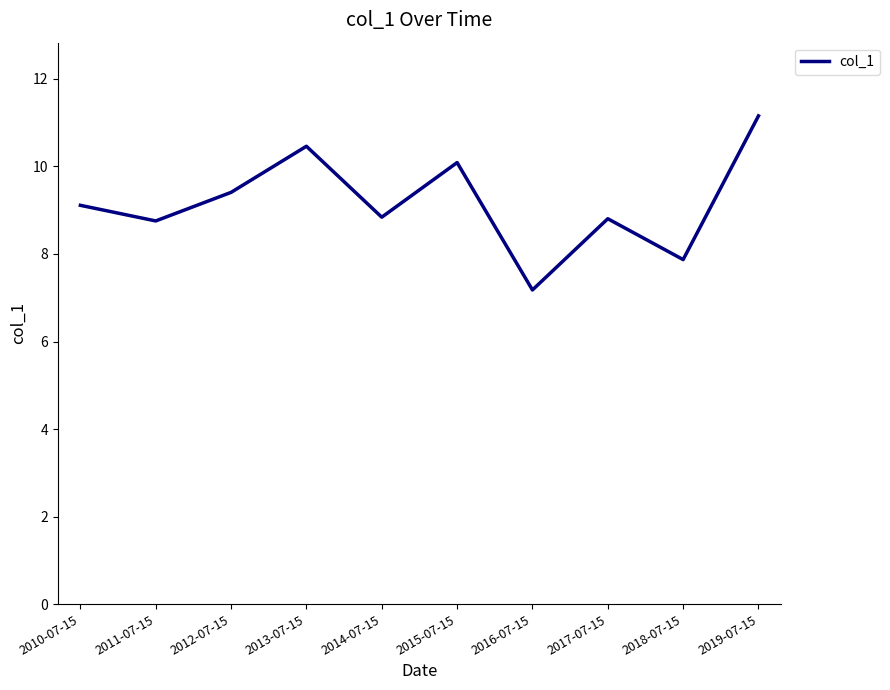

How many interior local peaks (higher than both neighbors) does the data have?

3